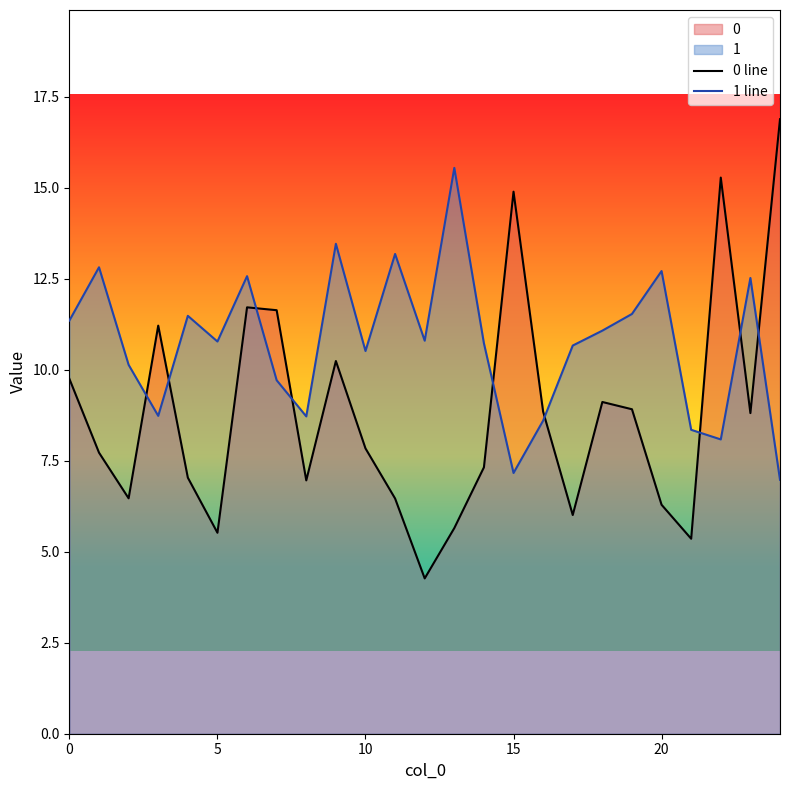

At 20, list the series in order from smallest to largest.

0 line, 1 line